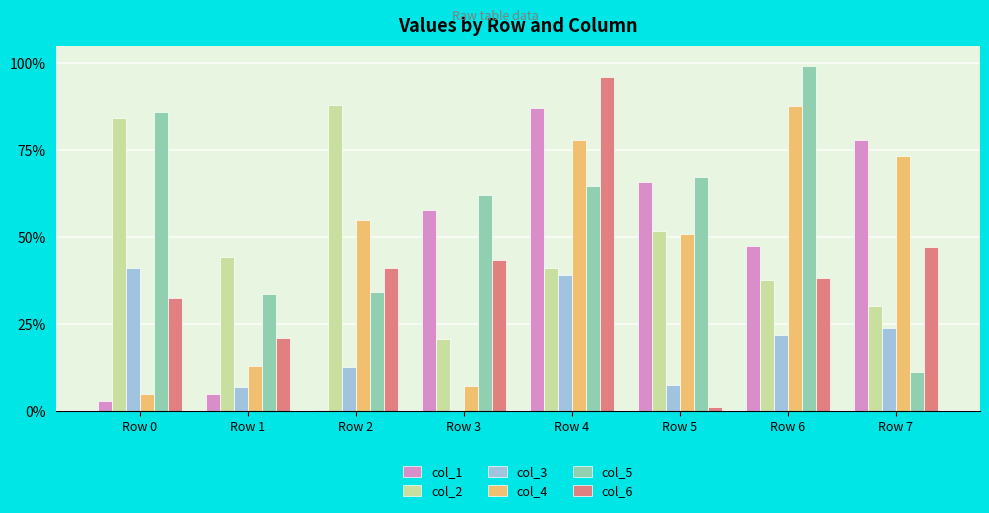

Reading right to left, extract all data points from this chart.

col_1: Row 7=77.8	Row 6=47.5	Row 5=65.8	Row 4=87.1	Row 3=57.6	Row 2=0.2	Row 1=4.9	Row 0=2.9
col_2: Row 7=30.2	Row 6=37.6	Row 5=51.7	Row 4=41.1	Row 3=20.6	Row 2=87.9	Row 1=44.3	Row 0=84.1
col_3: Row 7=23.8	Row 6=21.8	Row 5=7.5	Row 4=38.9	Row 3=0.1	Row 2=12.5	Row 1=6.9	Row 0=41.1
col_4: Row 7=73.1	Row 6=87.7	Row 5=50.9	Row 4=77.8	Row 3=7.1	Row 2=55.0	Row 1=12.7	Row 0=4.8
col_5: Row 7=11.3	Row 6=99.2	Row 5=67.1	Row 4=64.5	Row 3=62.1	Row 2=34.2	Row 1=33.5	Row 0=85.8
col_6: Row 7=47.1	Row 6=38.1	Row 5=1.1	Row 4=95.9	Row 3=43.2	Row 2=40.9	Row 1=21.0	Row 0=32.5